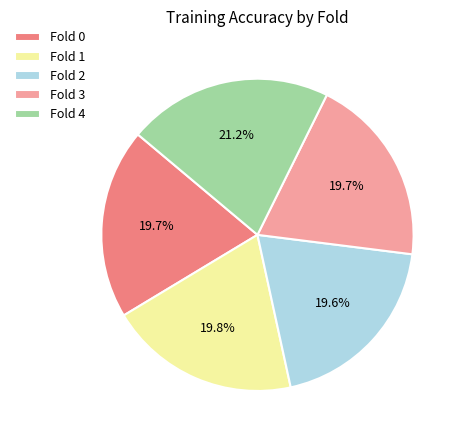

What portion of the pie excludes Fold 0?

80.3%